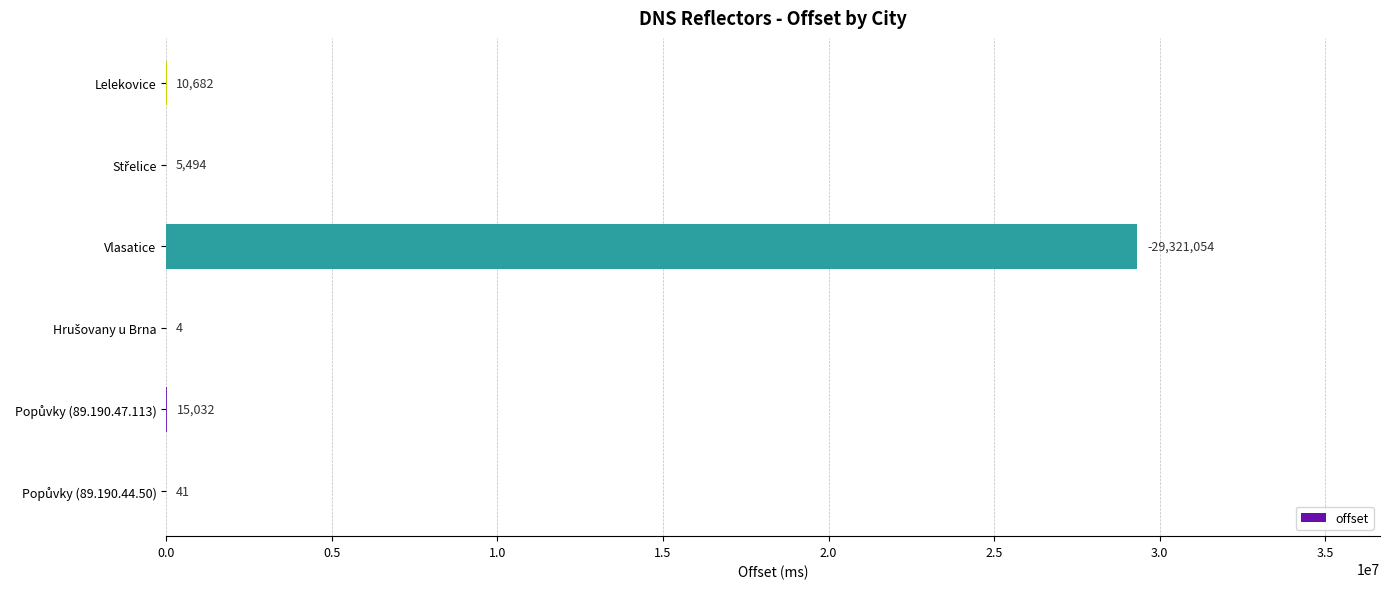

True or false: the data shows 10682 at Lelekovice.

True